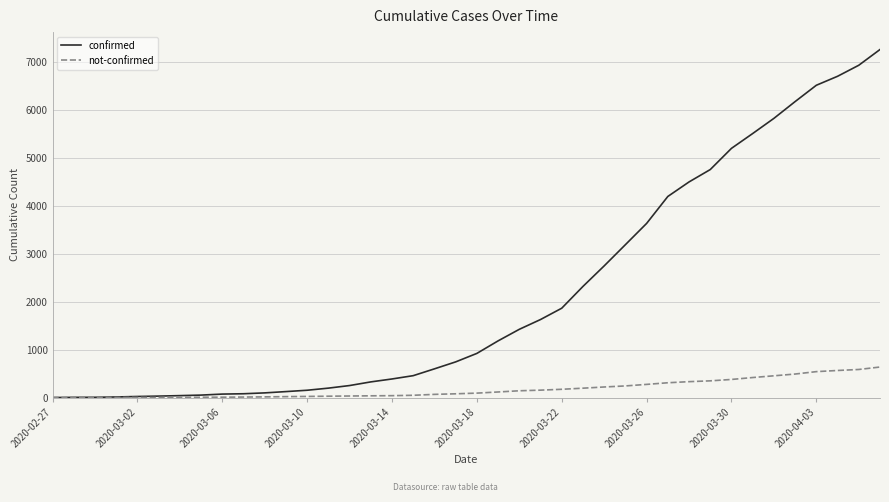

Which series has the largest range (max minus min)?

confirmed